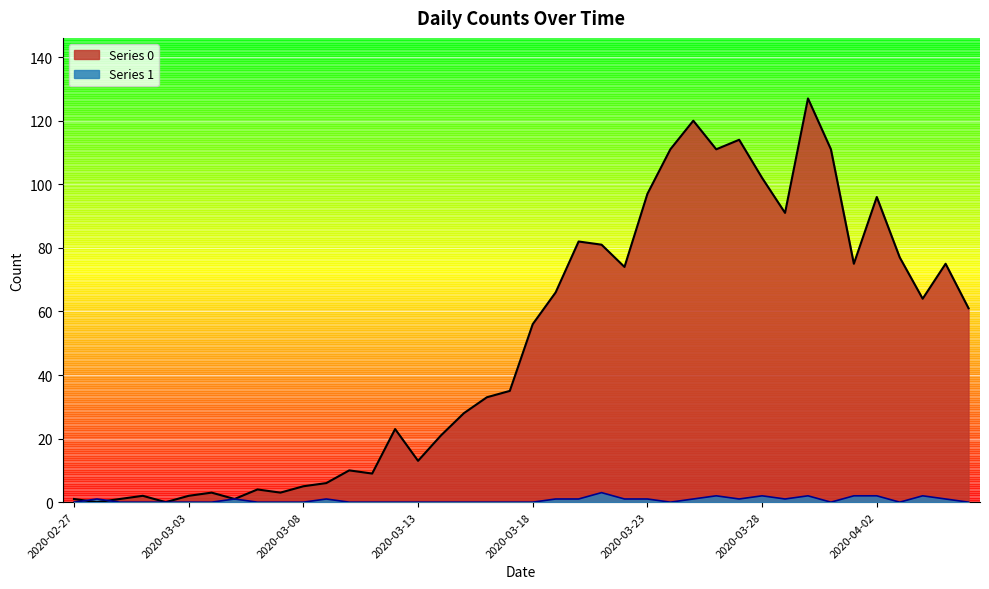

Which series ends up on top after the final intersection of Series 1 and Series 0?

Series 0